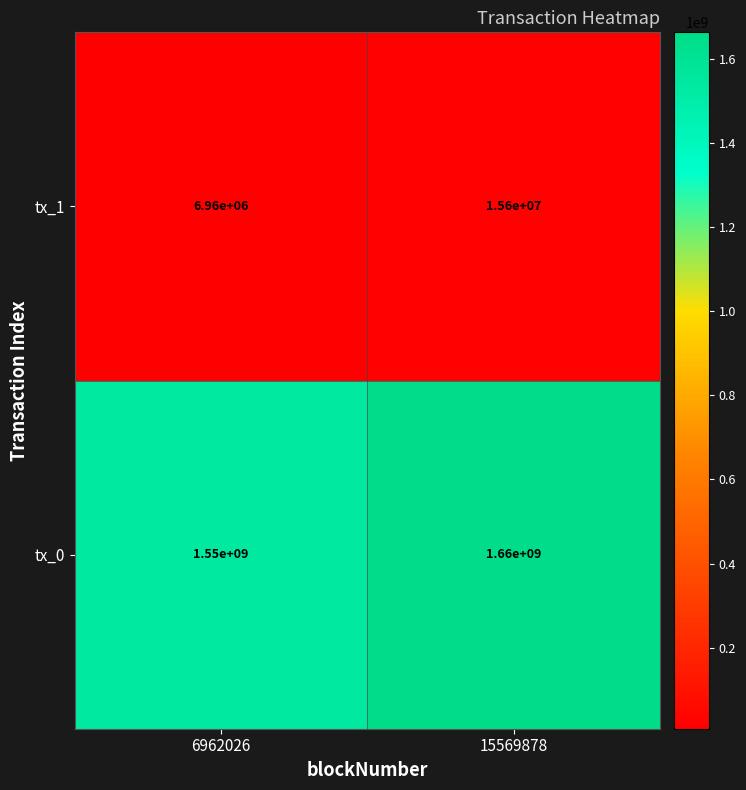

Rank the series by their average value, from highest to lowest.

tx_0, tx_1